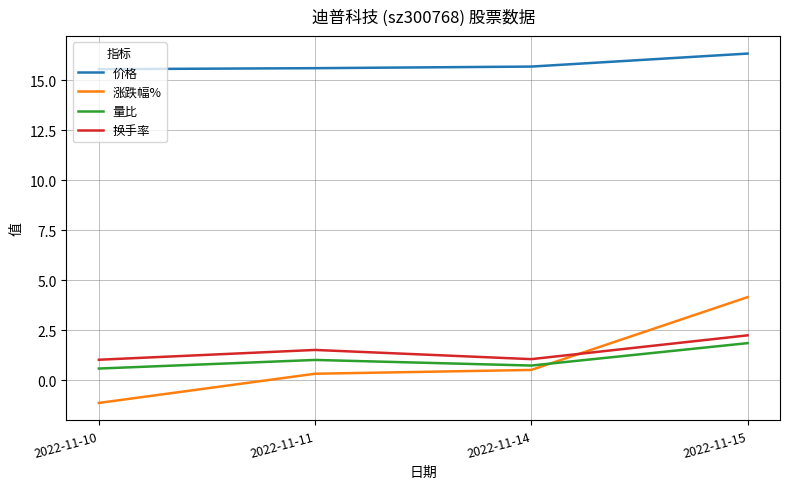

Which series has the largest total across all categories?

价格